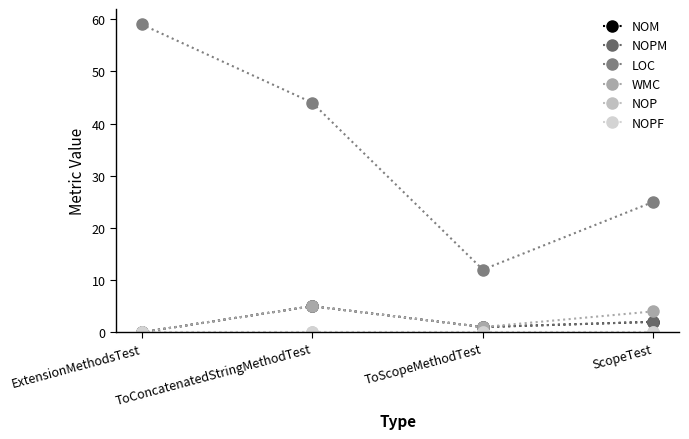

Does the chart have visible grid lines?

No